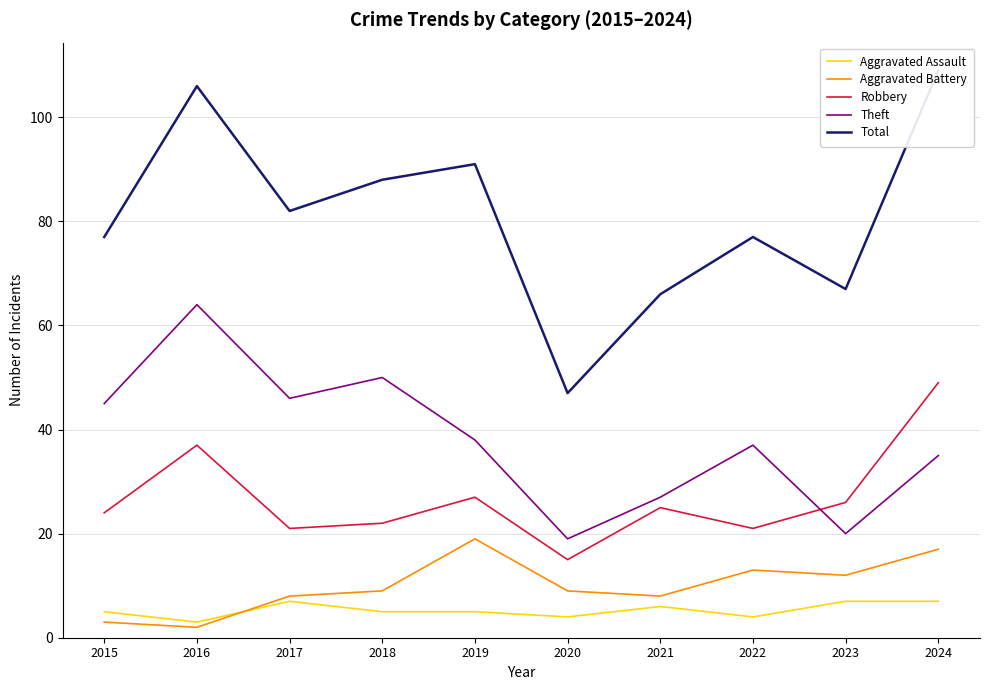

Where is the first local maximum for Aggravated Battery?

2019